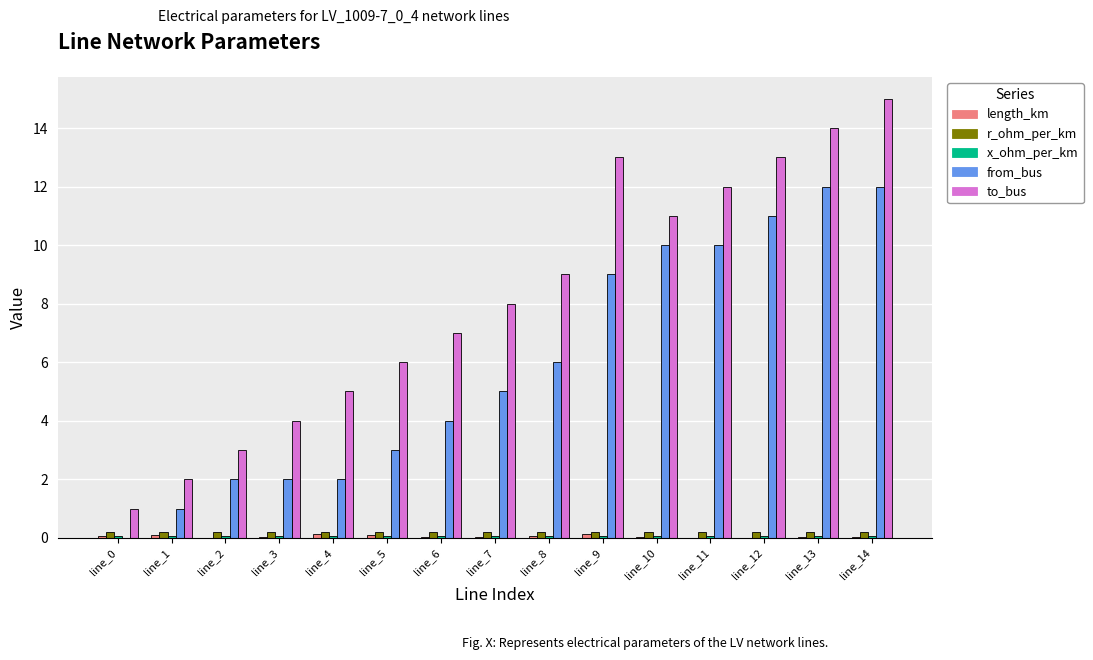

Is it true that r_ohm_per_km equals 0.2 at line_6?

True